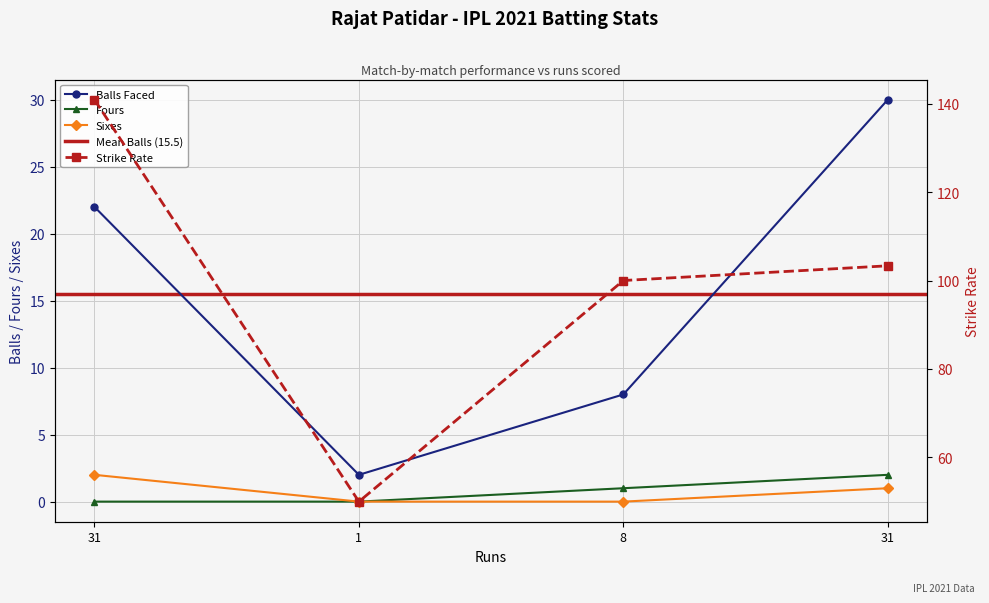

The value of sr at 31 is 159.1. True or false?

False